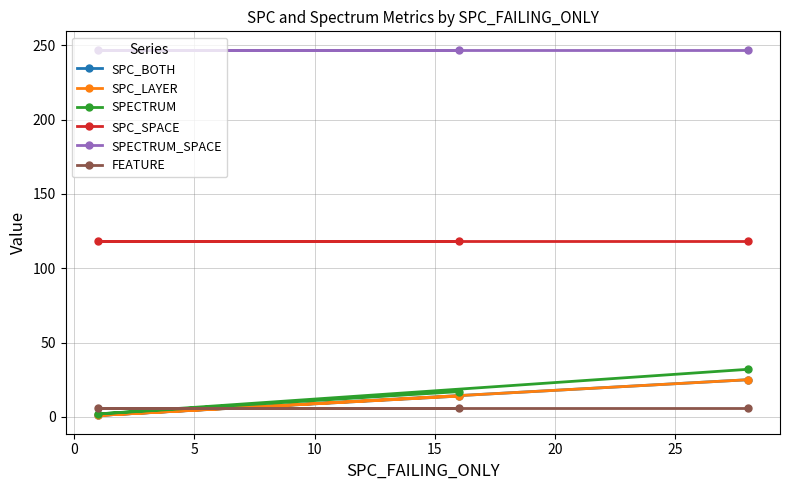

Is it true that SPC_SPACE equals 169 at 5?

False